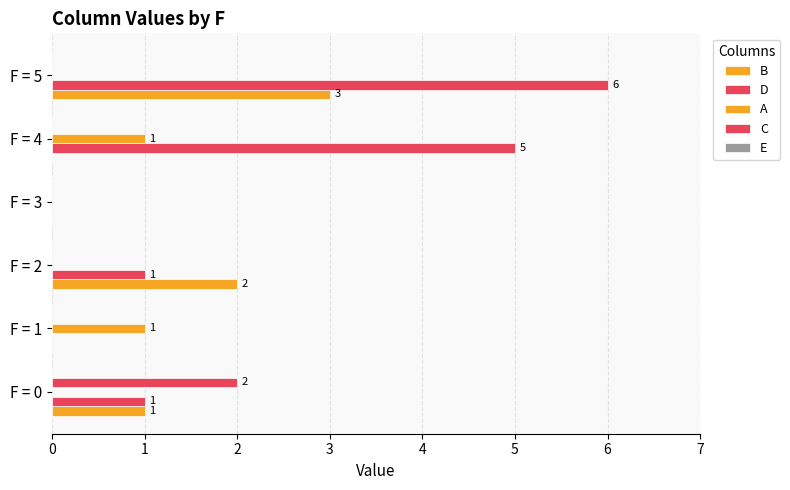

Count the number of categories in the chart.

6